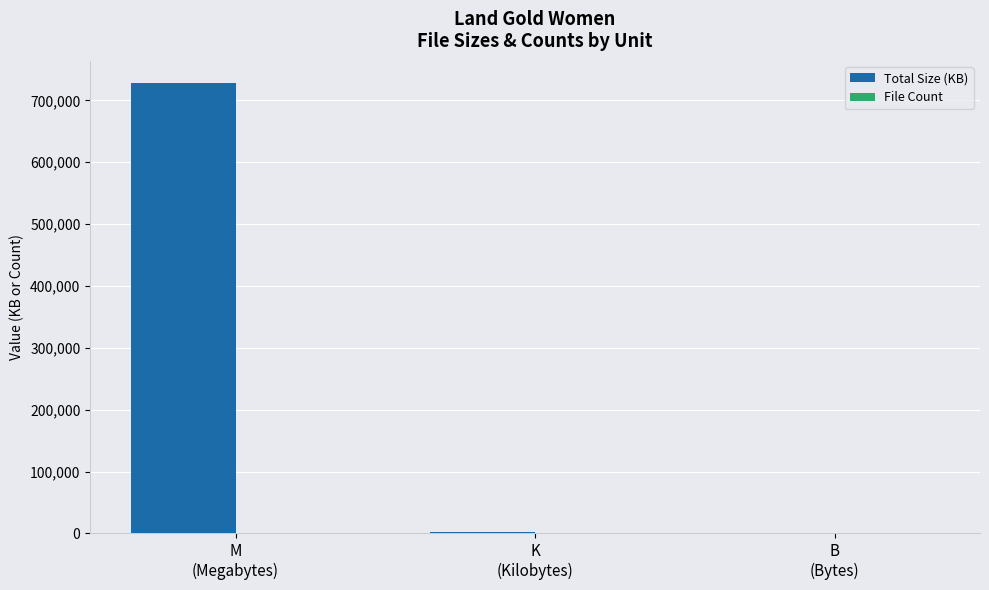

Which series has the largest total across all categories?

Total Size (KB)